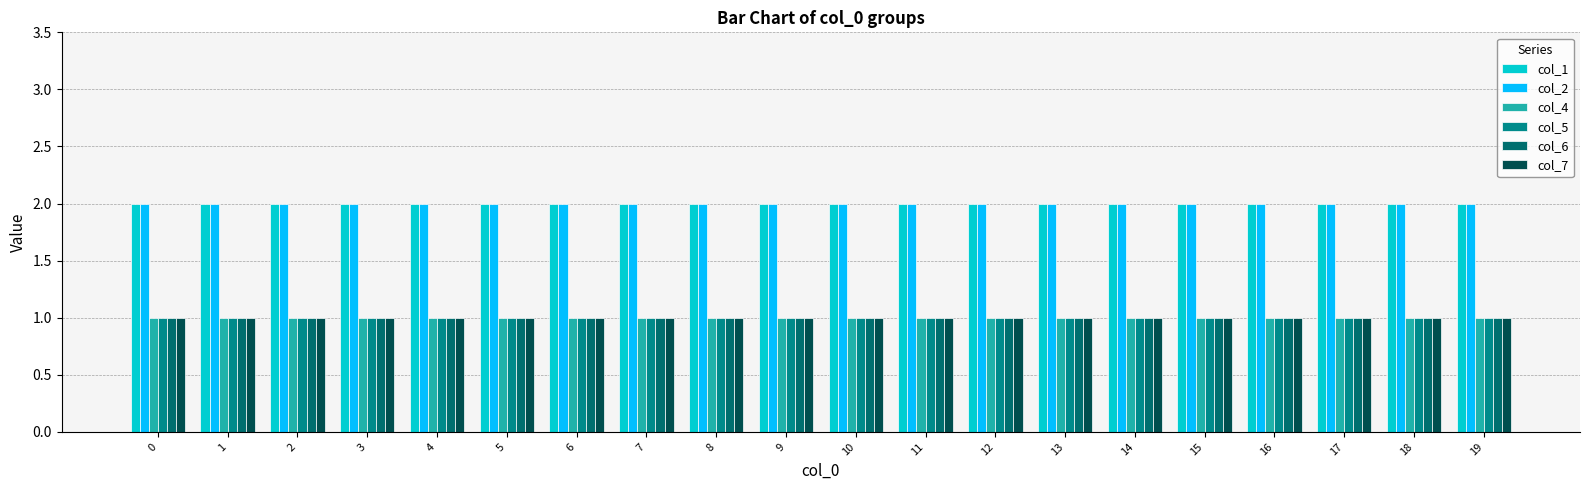

What is the minimum value for col_7?

1